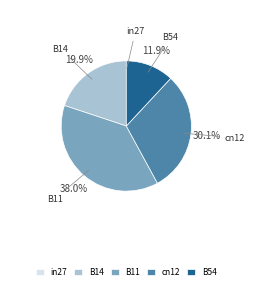

What is the total percentage of B14 and B54?

31.8%